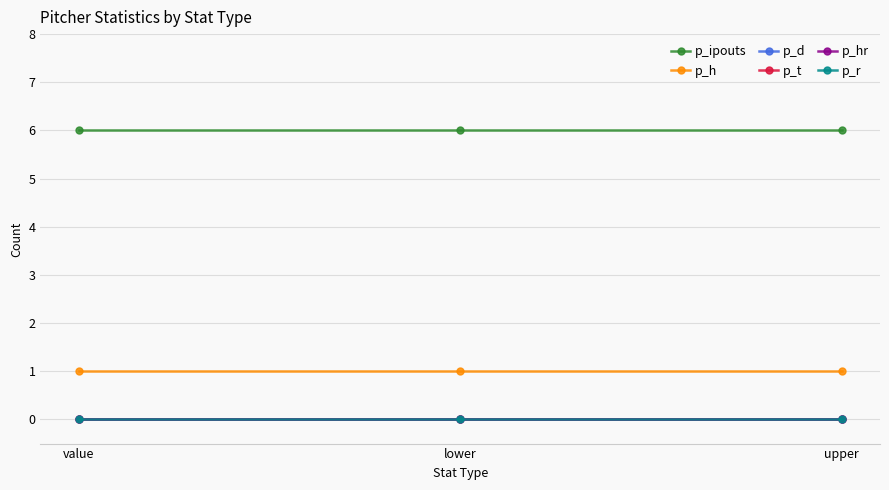

At which label does p_h reach its minimum?

value